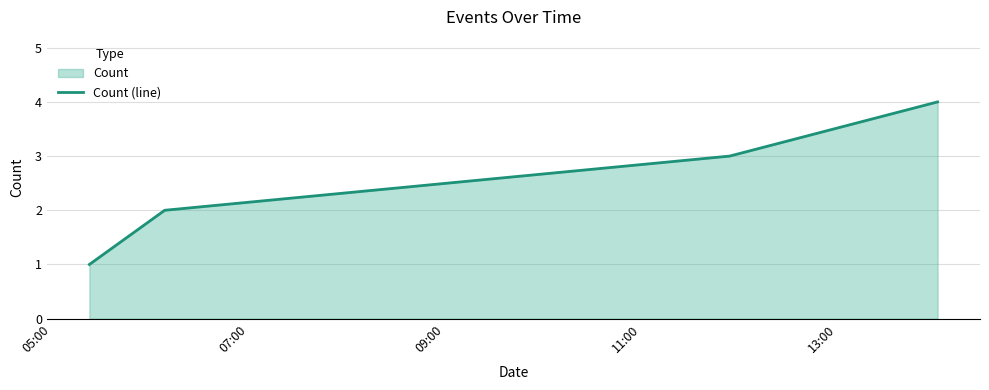

Reading right to left, what are all the values shown in this chart?

4	3	2	1